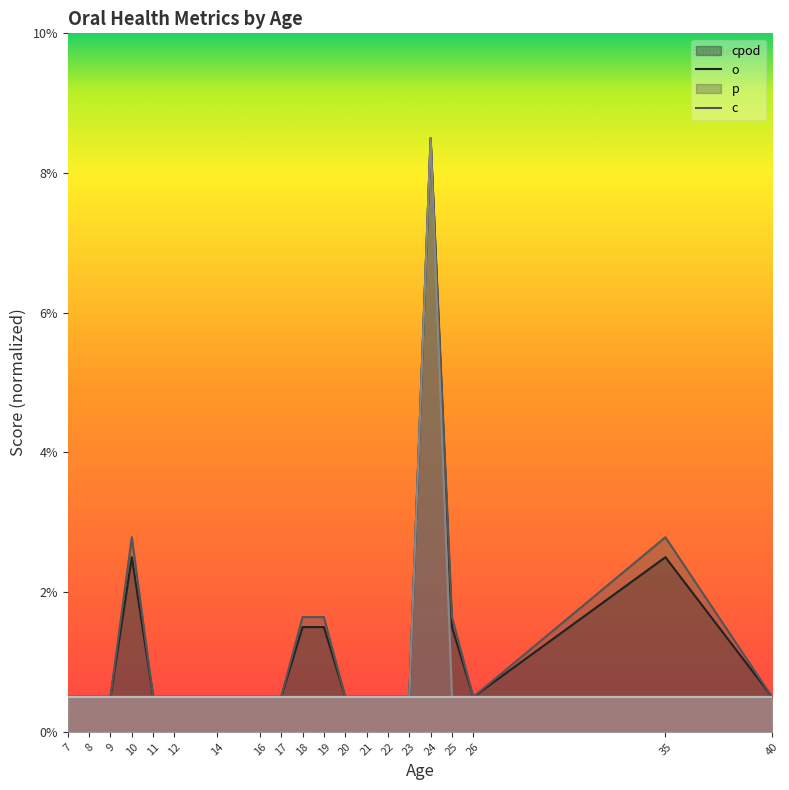

Which series has the largest total across all categories?

o